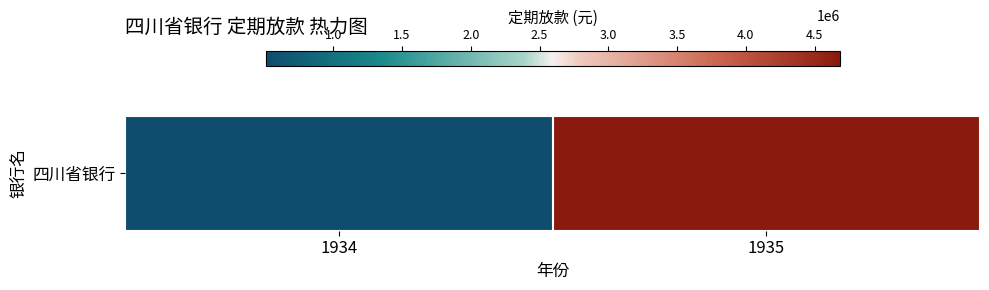

At which category does the chart reach its minimum across all series?

1934